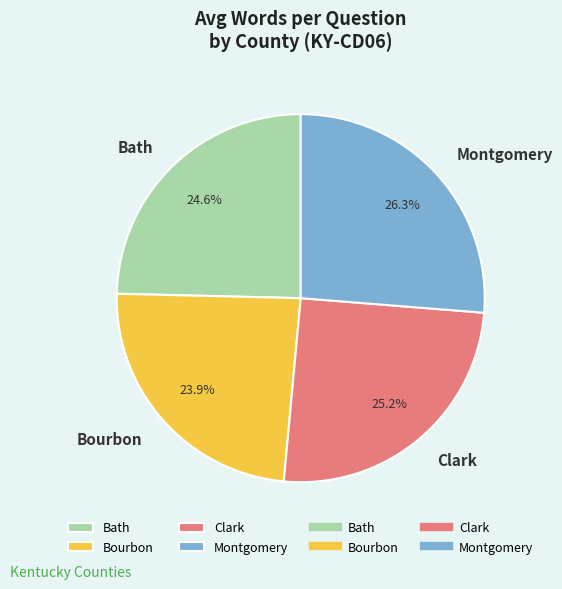

To the nearest percent, what is the difference between the Bath and Bourbon slice percentages?

1%